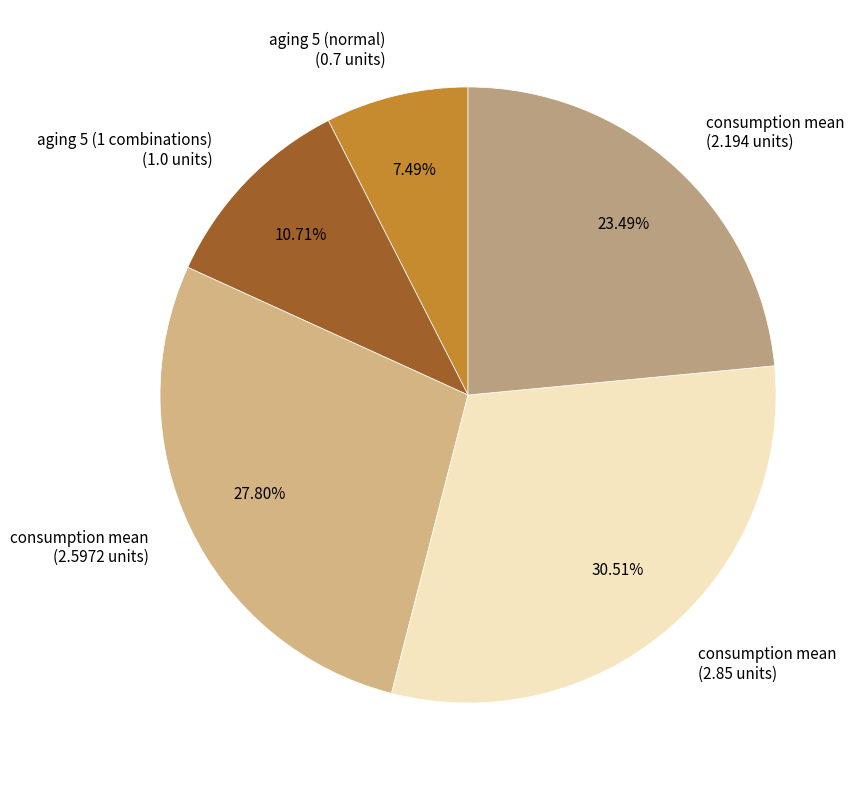

Which slice is the largest?

consumption mean (2.85 units)